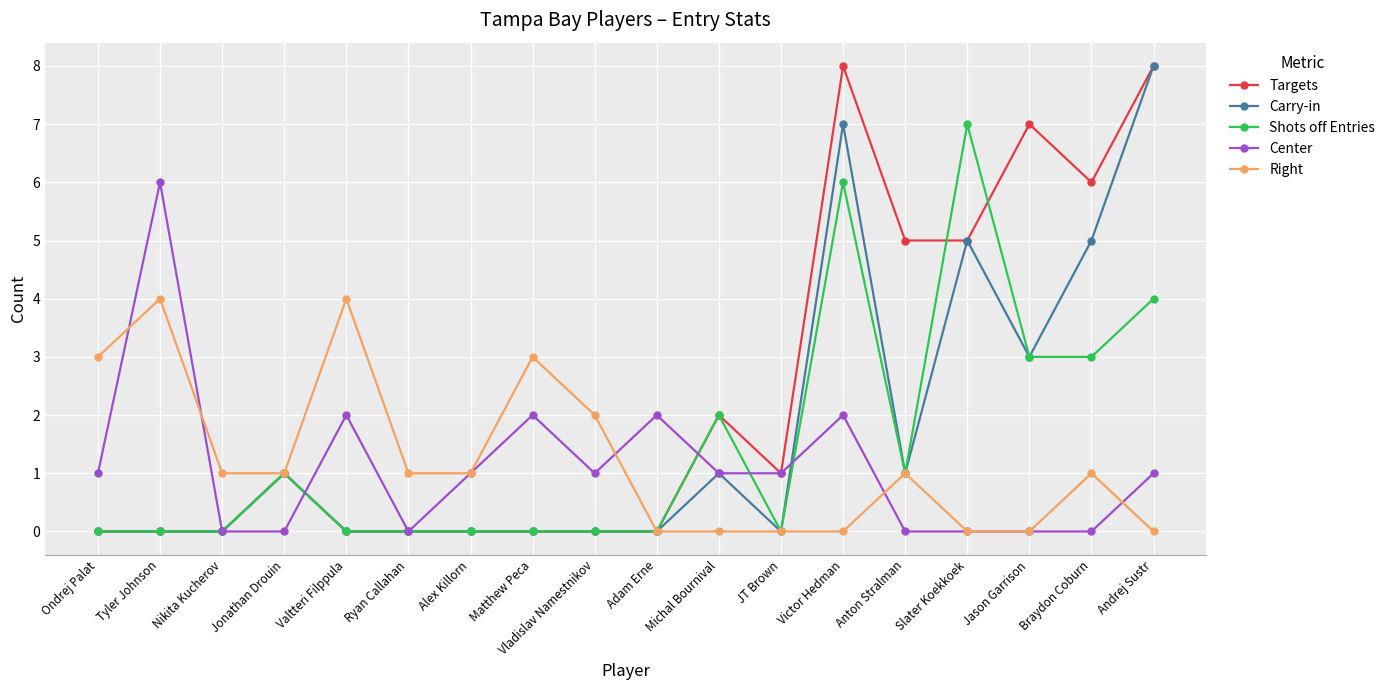

At which category is the sum across all series the highest?

Victor Hedman